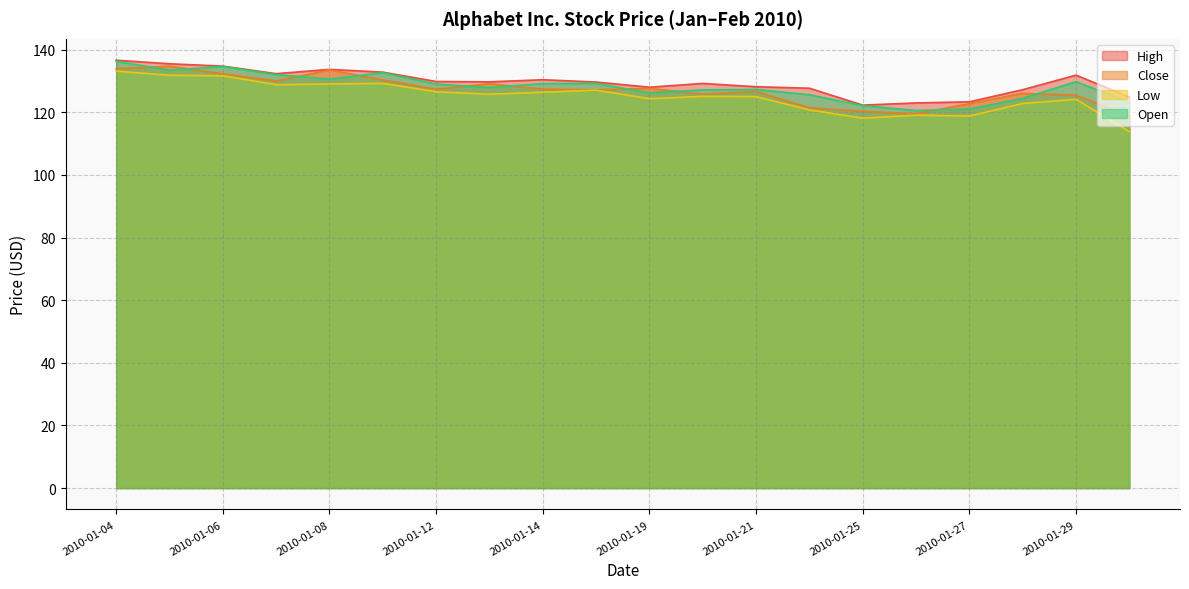

True or false: Close and Low cross at least once.

False